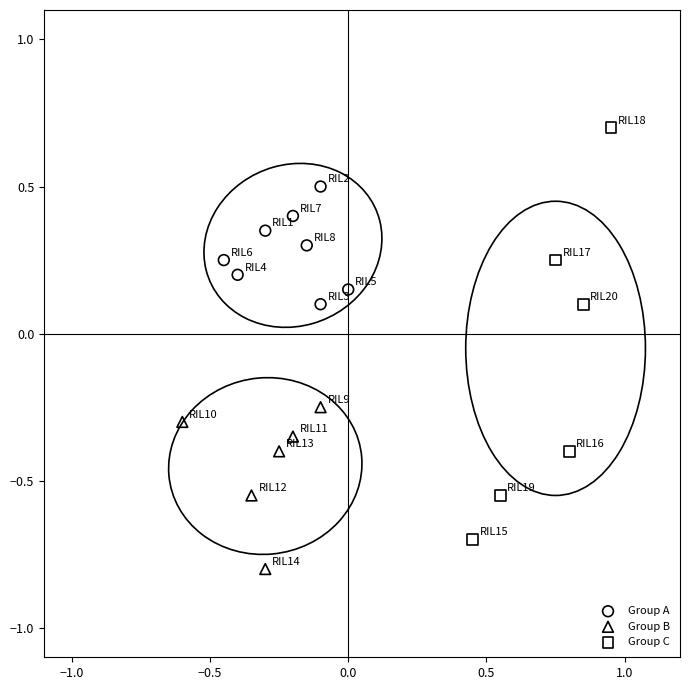

Which series reaches the minimum Y coordinate?

Group B